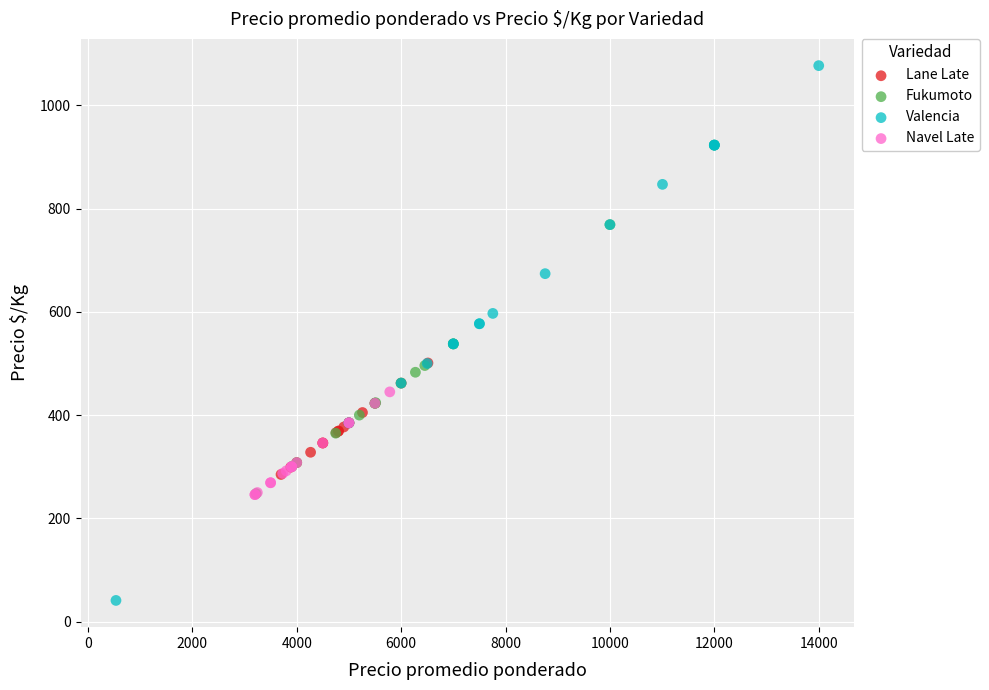

Which series reaches the minimum Y coordinate?

Valencia